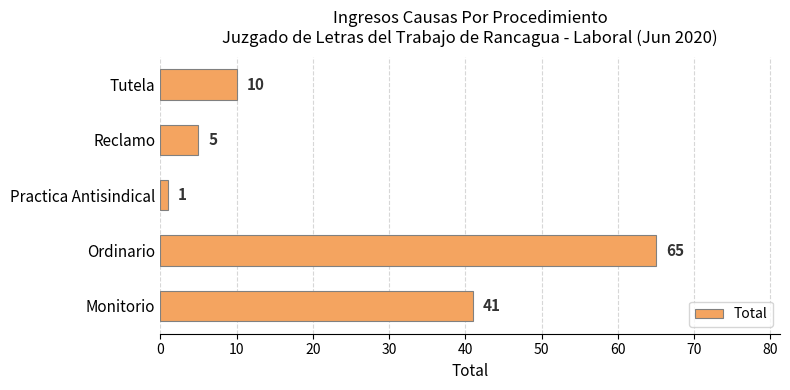

Which category has the highest value across all series?

Ordinario